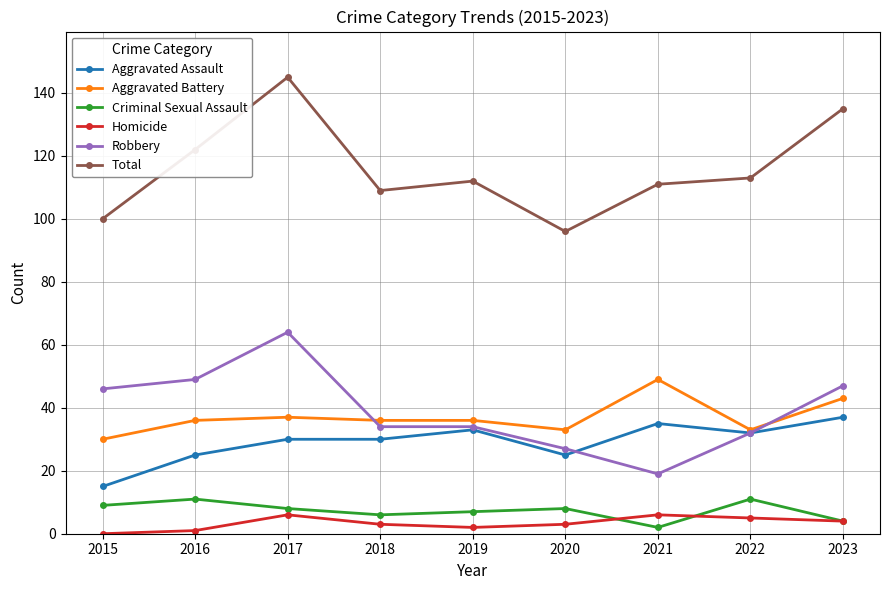

Is it true that Aggravated Battery equals 19 at 2018?

False